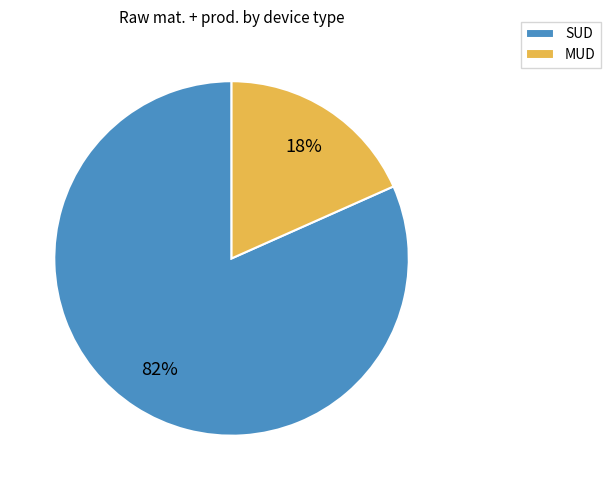

To the nearest percent, what is the combined percentage of MUD and SUD?

100%